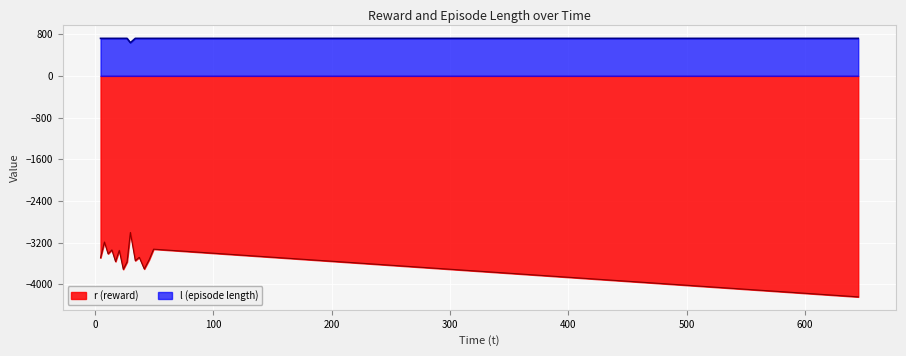

Which series has the largest total across all categories?

l (episode length)